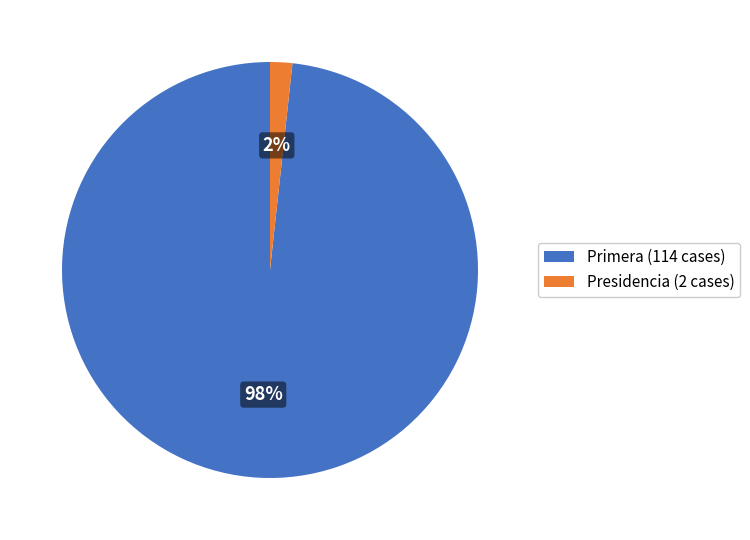

Which has a higher value, Primera (114 cases) or Presidencia (2 cases)?

Primera (114 cases)